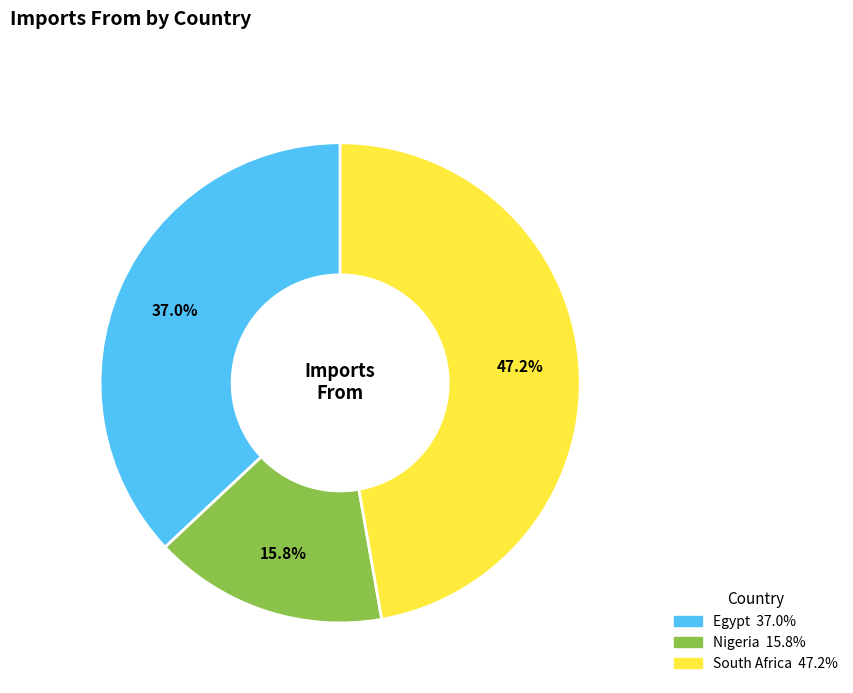

What is the largest slice in the pie chart?

South Africa